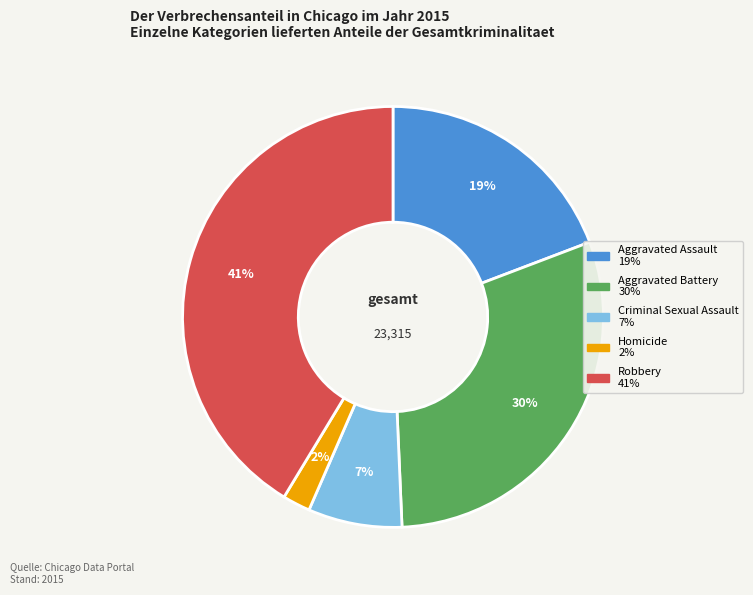

True or false: Criminal Sexual Assault accounts for 7% of the total.

True